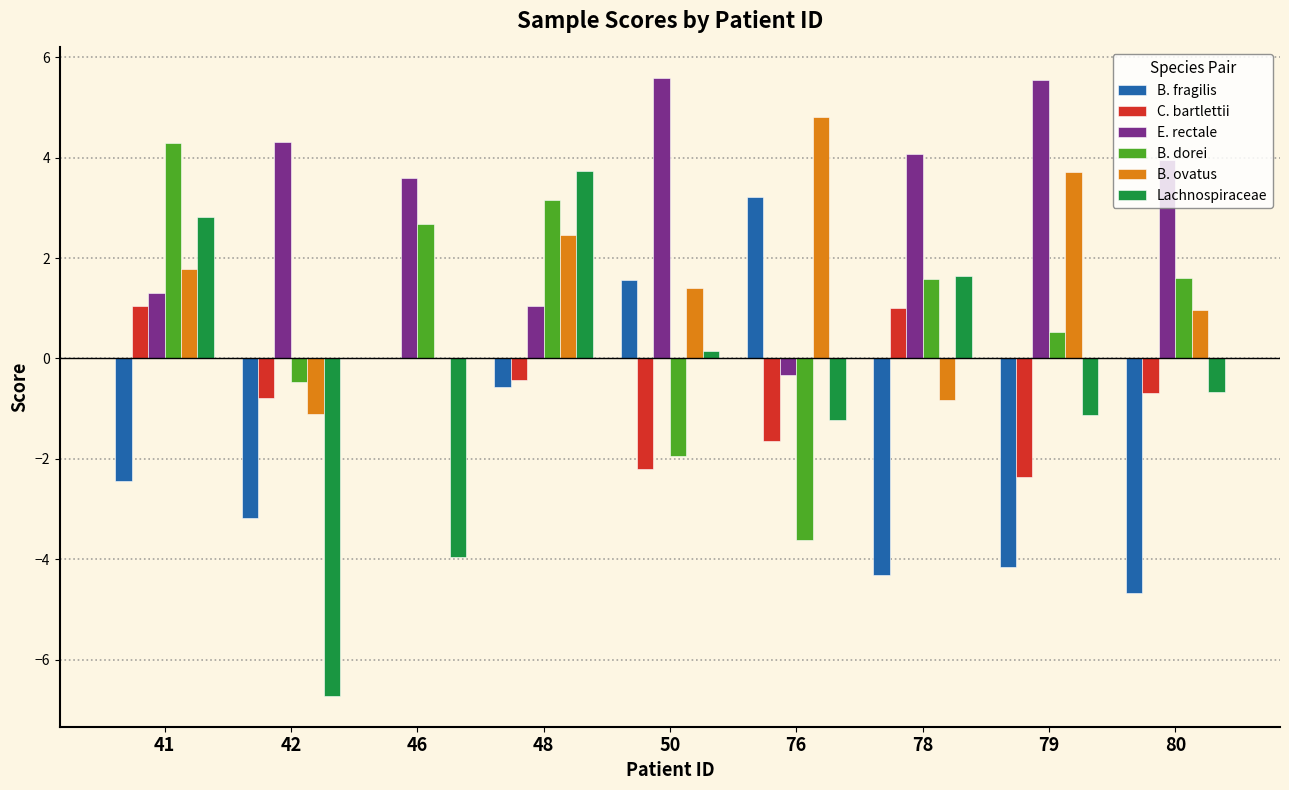

What is the sum of the B. fragilis values at 80 and 41?

-7.1